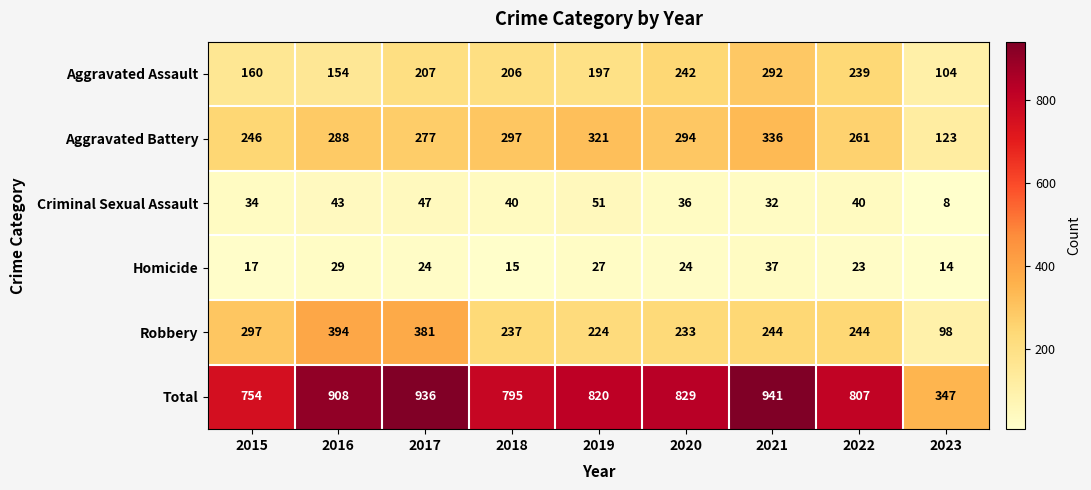

At which category is the sum across all series the highest?

2021